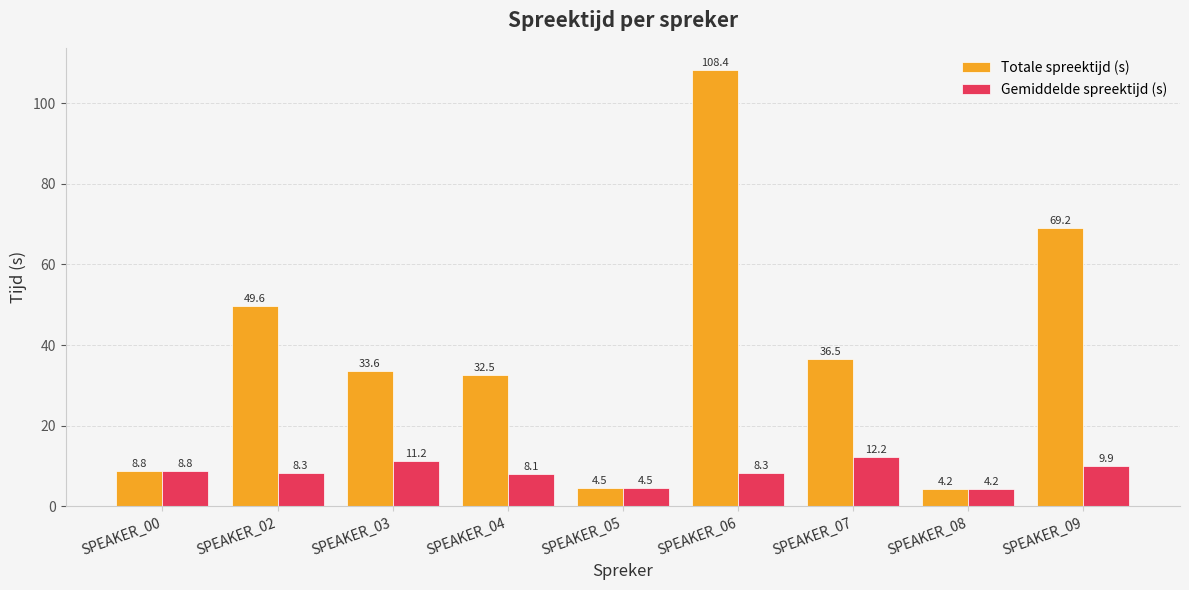

At how many categories does at least one series exceed 105?

1